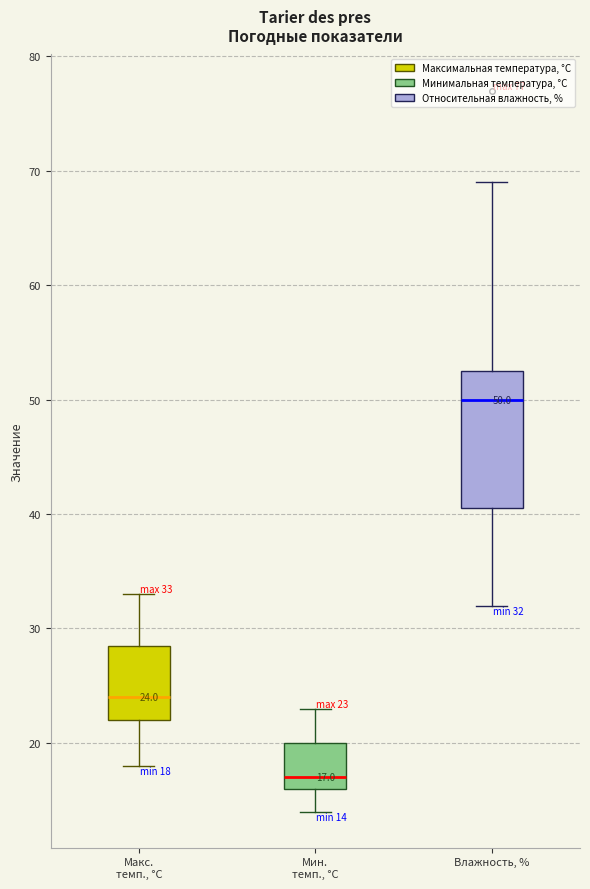

Which box is the tallest, from its lower edge to its upper edge?

Влажность, %